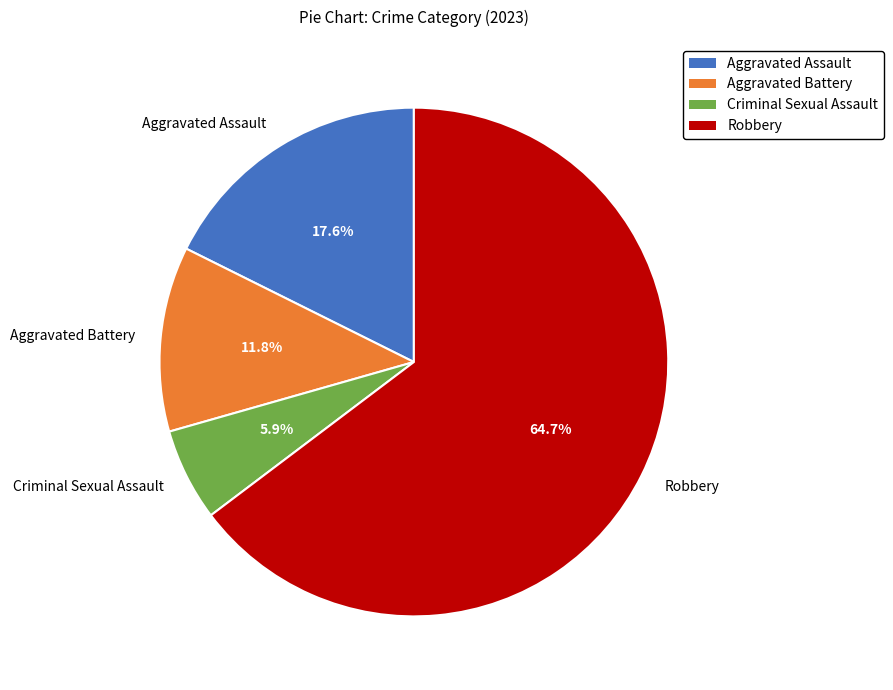

Approximately how many times larger is the value at Aggravated Assault compared to Criminal Sexual Assault?

3.0